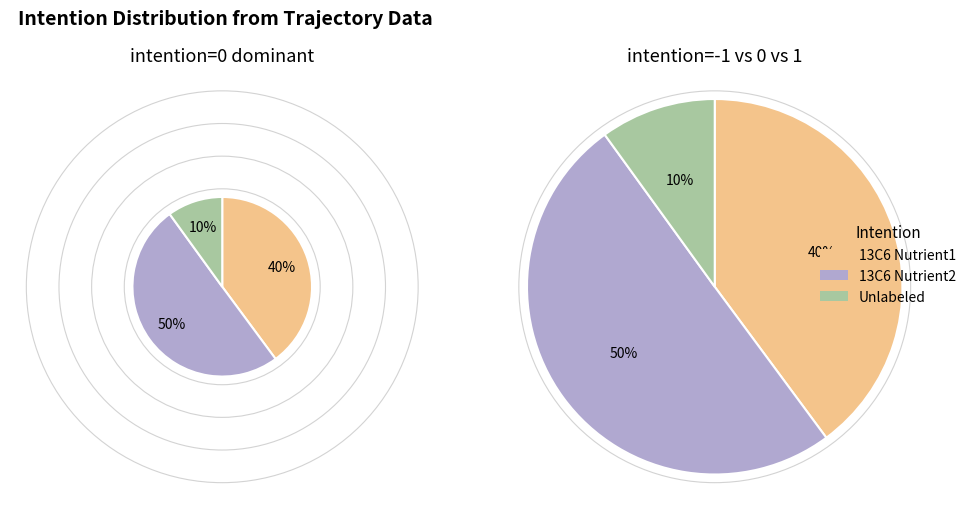

The -1 slice represents 40% of the pie. True or false?

True